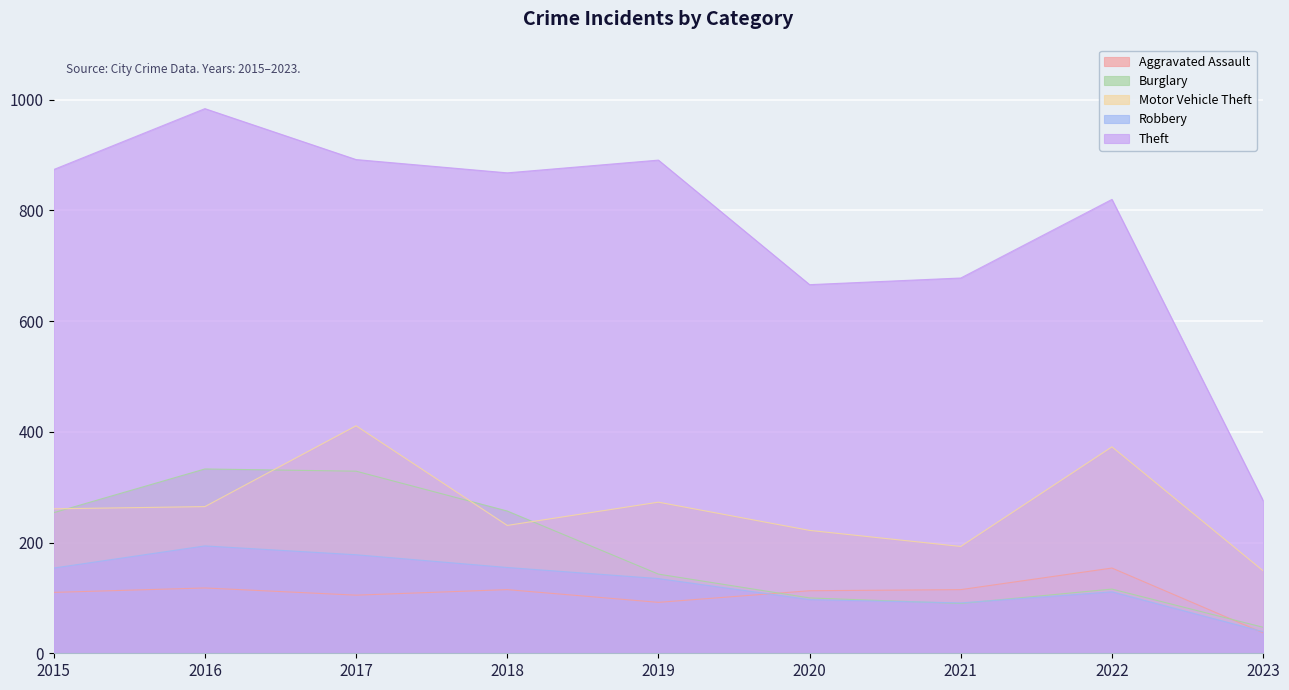

At which label is Robbery closest to 116?

2022